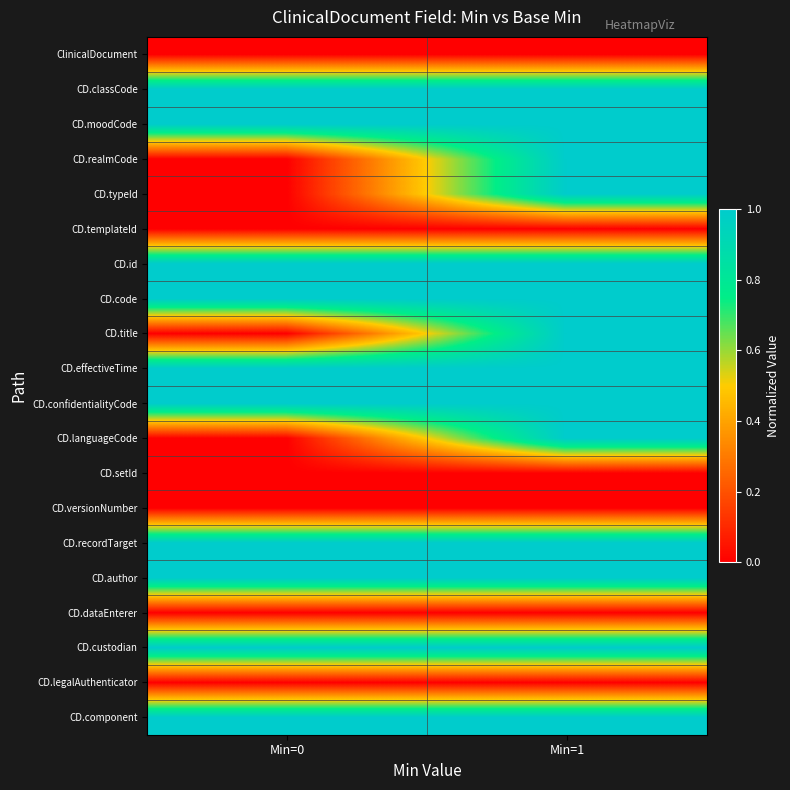

How many categories are shown in the chart?

2